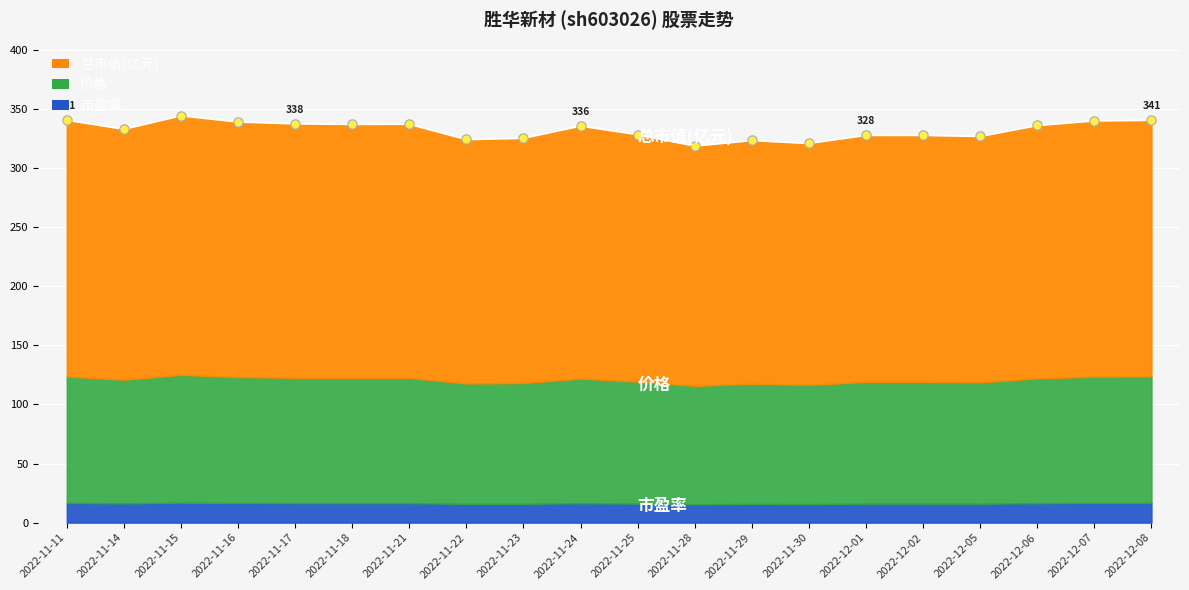

At which category is the sum across all series the highest?

2022-11-15